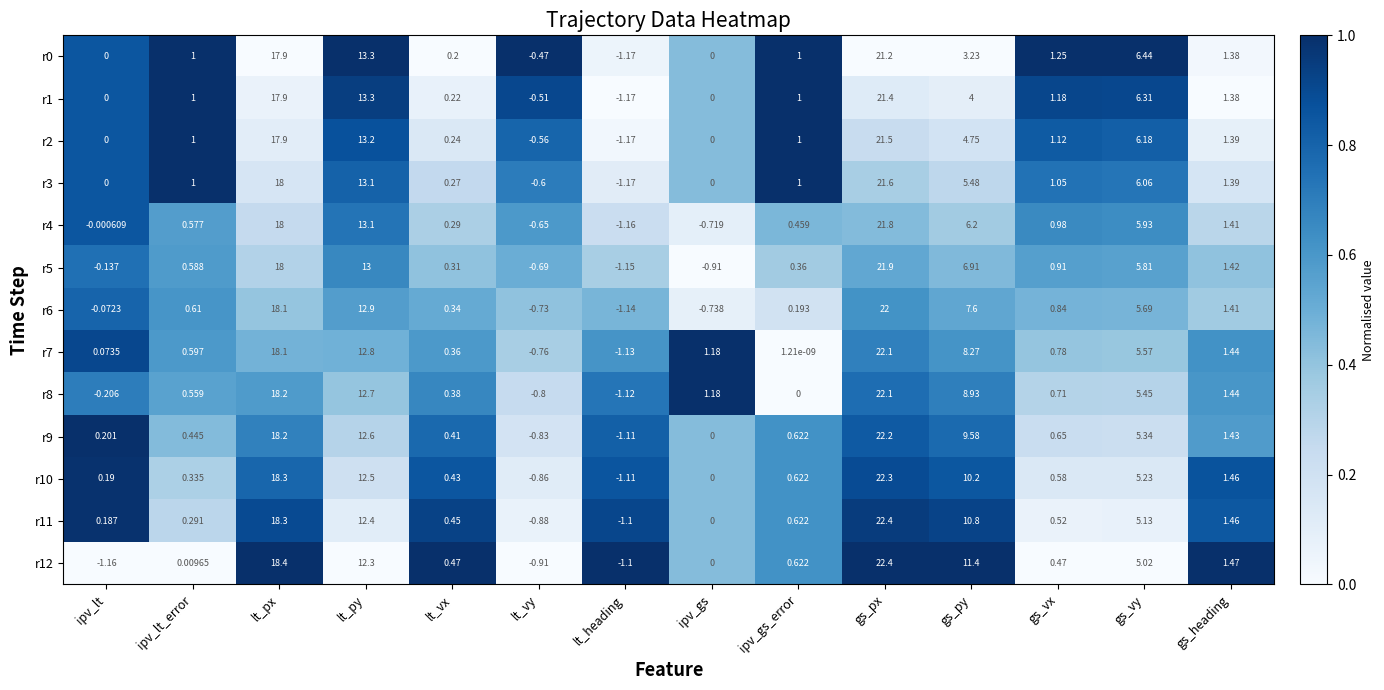

Where does the r4 series first go above 0?

ipv_lt_error